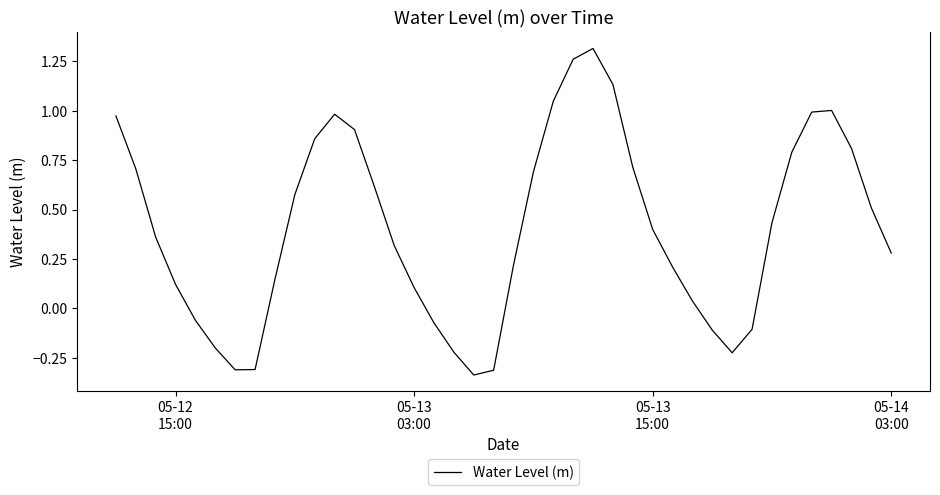

What is the difference between the maximum and minimum values?

1.7